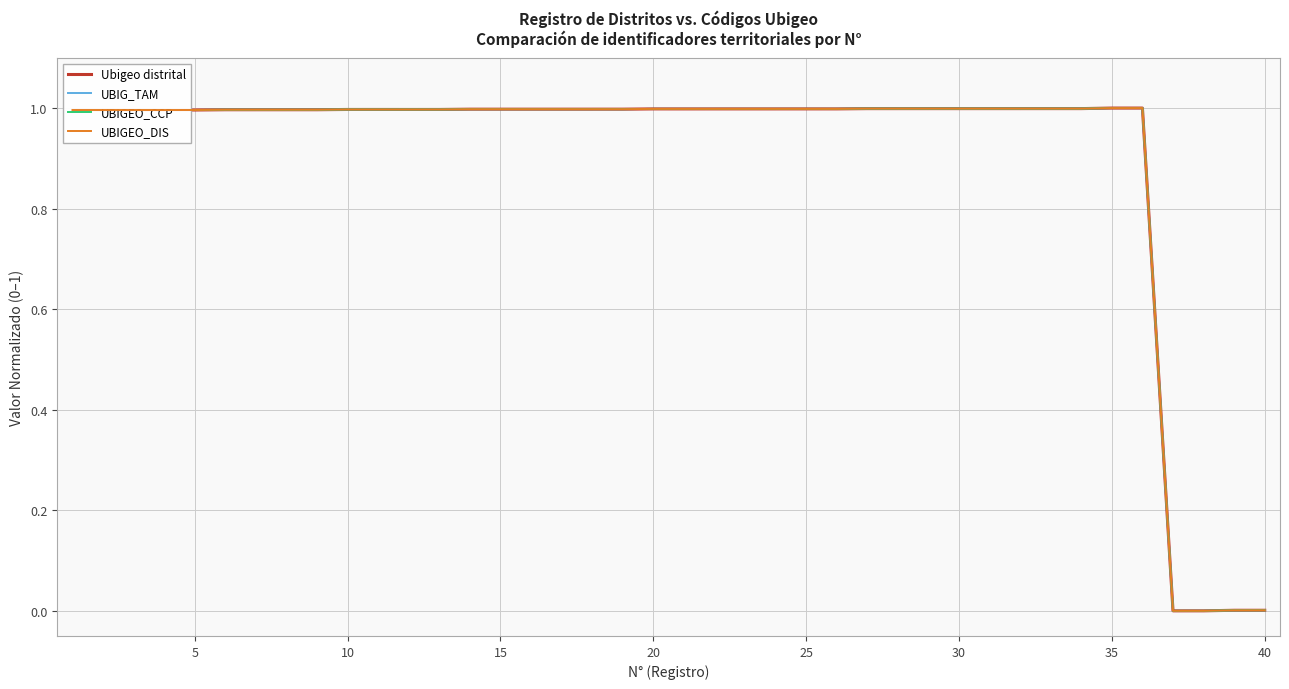

What is the average value of the UBIGEO_DIS series?

0.9